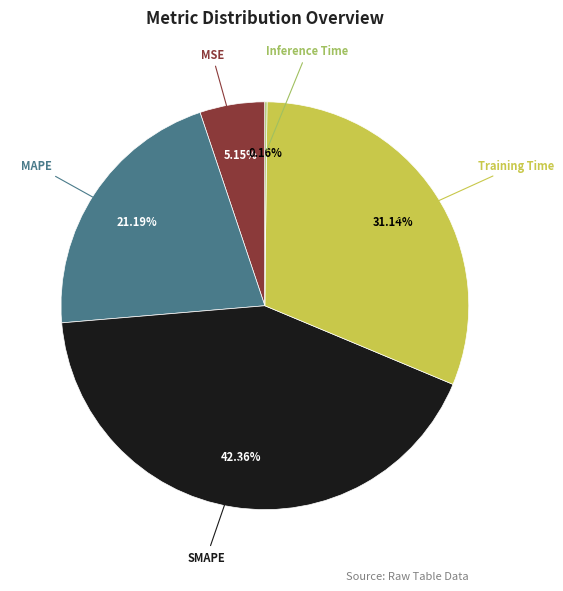

To the nearest percent, what portion does MAPE represent?

21%